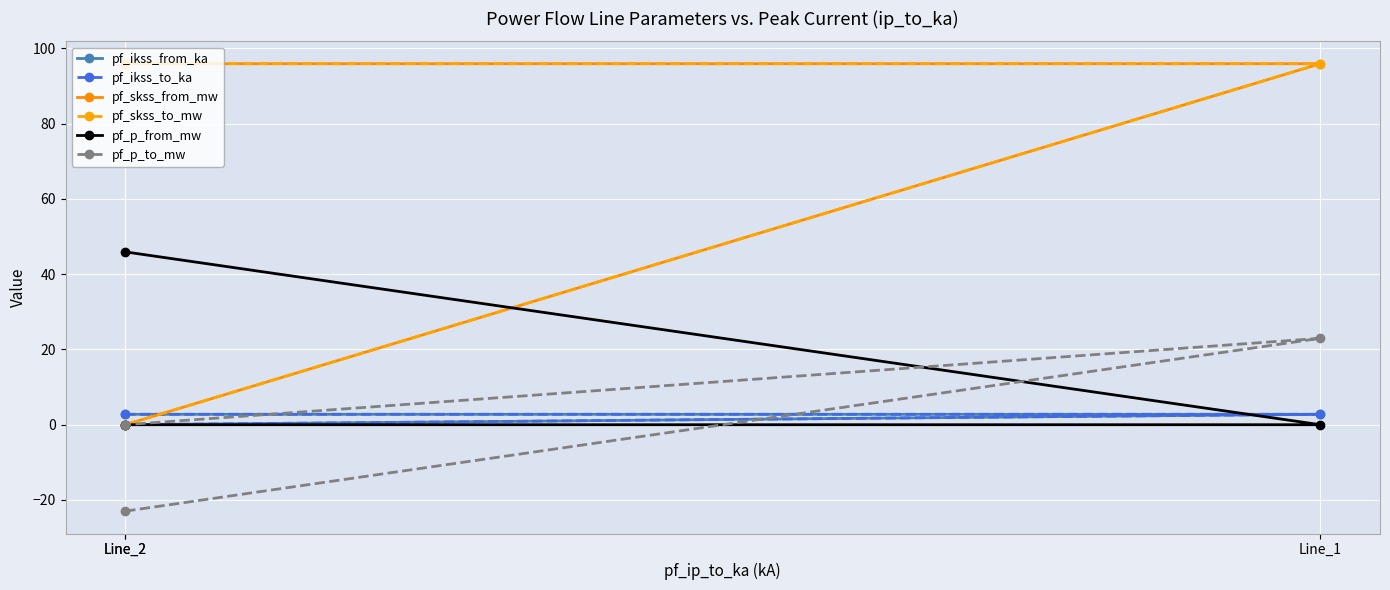

The pf_ikss_to_ka series shows 0.0 at Line_2. True or false?

True